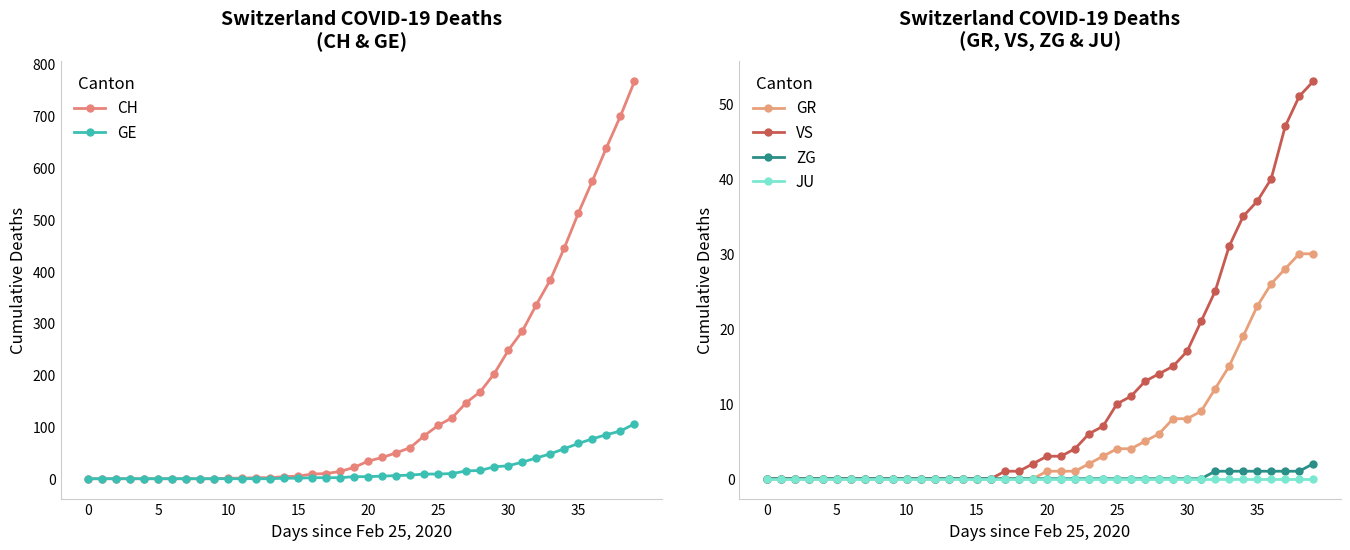

Is it true that GR equals 0 at 0?

True